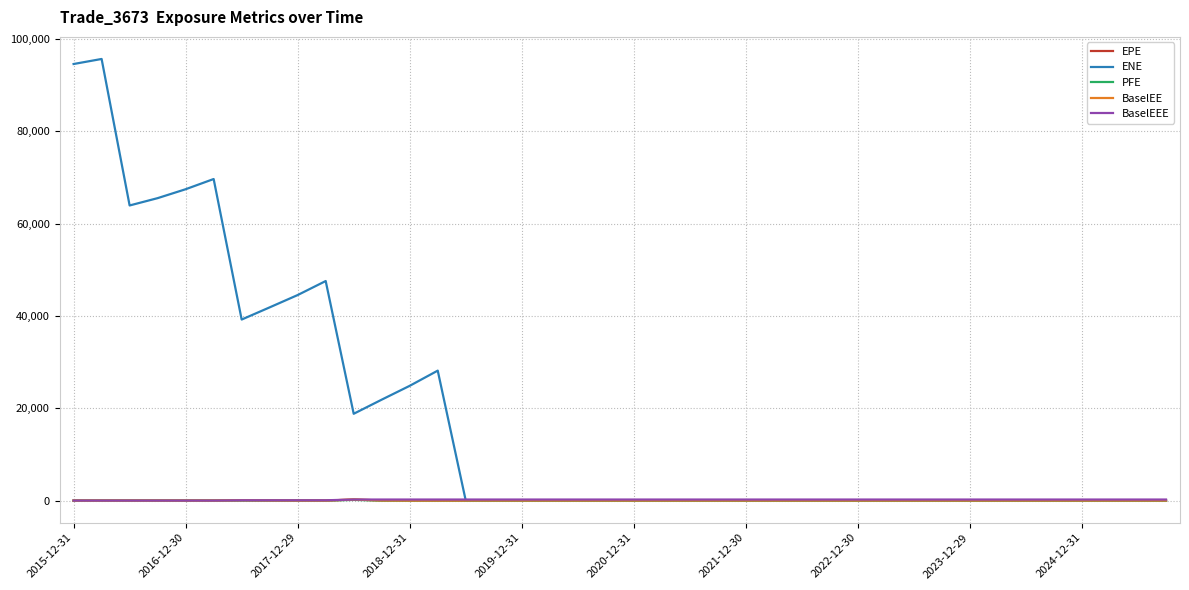

What is the greatest value displayed?

95679.9